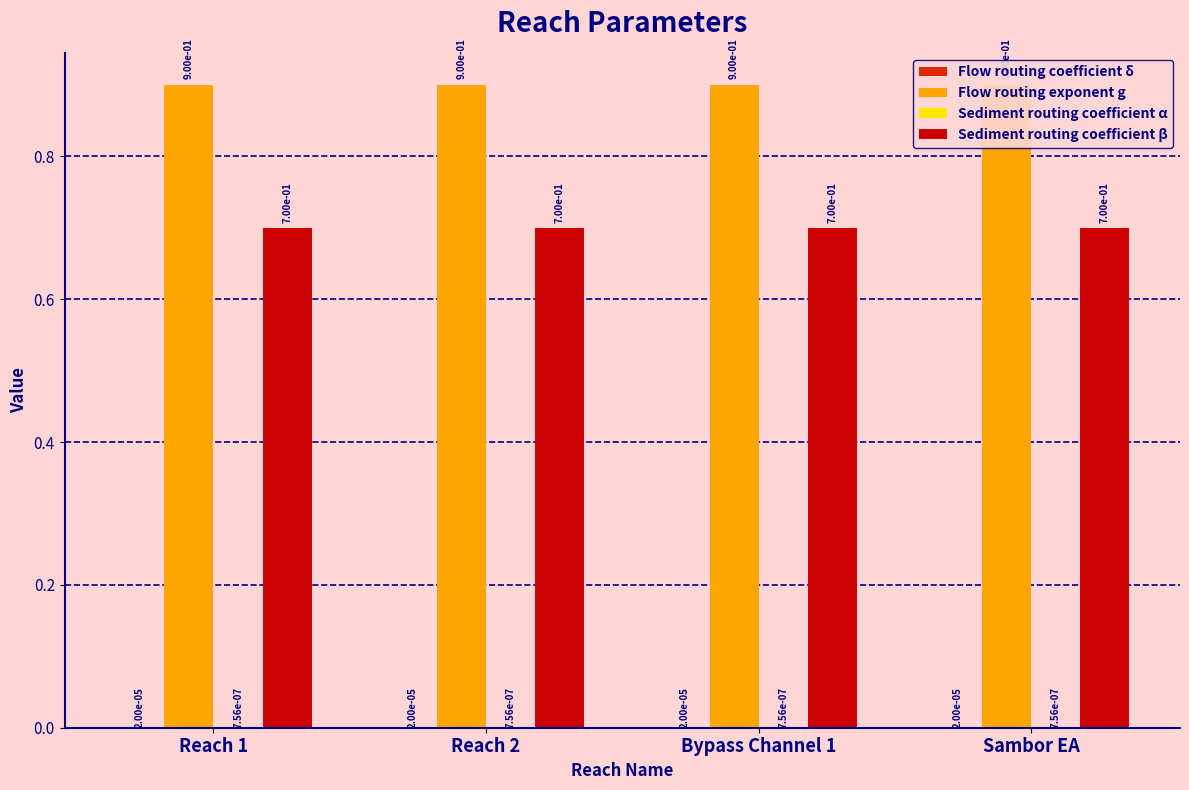

Reading left to right, transcribe all the data shown in this chart.

Flow routing coefficient δ: Reach 1=0.0	Reach 2=0.0	Bypass Channel 1=0.0	Sambor EA=0.0
Flow routing exponent g: Reach 1=0.9	Reach 2=0.9	Bypass Channel 1=0.9	Sambor EA=0.9
Sediment routing coefficient α: Reach 1=0.0	Reach 2=0.0	Bypass Channel 1=0.0	Sambor EA=0.0
Sediment routing coefficient β: Reach 1=0.7	Reach 2=0.7	Bypass Channel 1=0.7	Sambor EA=0.7